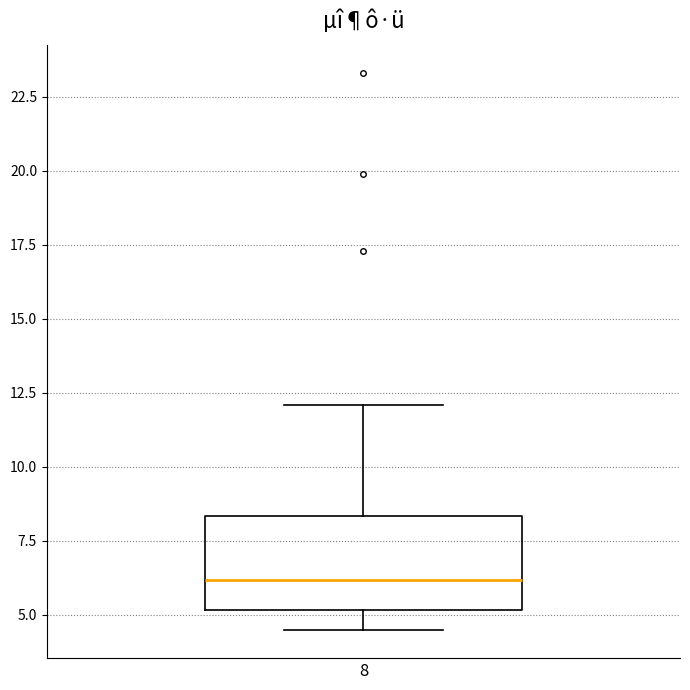

Transcribe this box plot: give where the median line is, the range the box spans, and where the two whiskers end, as read against the y-axis. The values are not printed on the chart, so give them approximately, as read against the axis.

median 6.0, box 5.0 to 8.5, whiskers 4.5 to 12.0